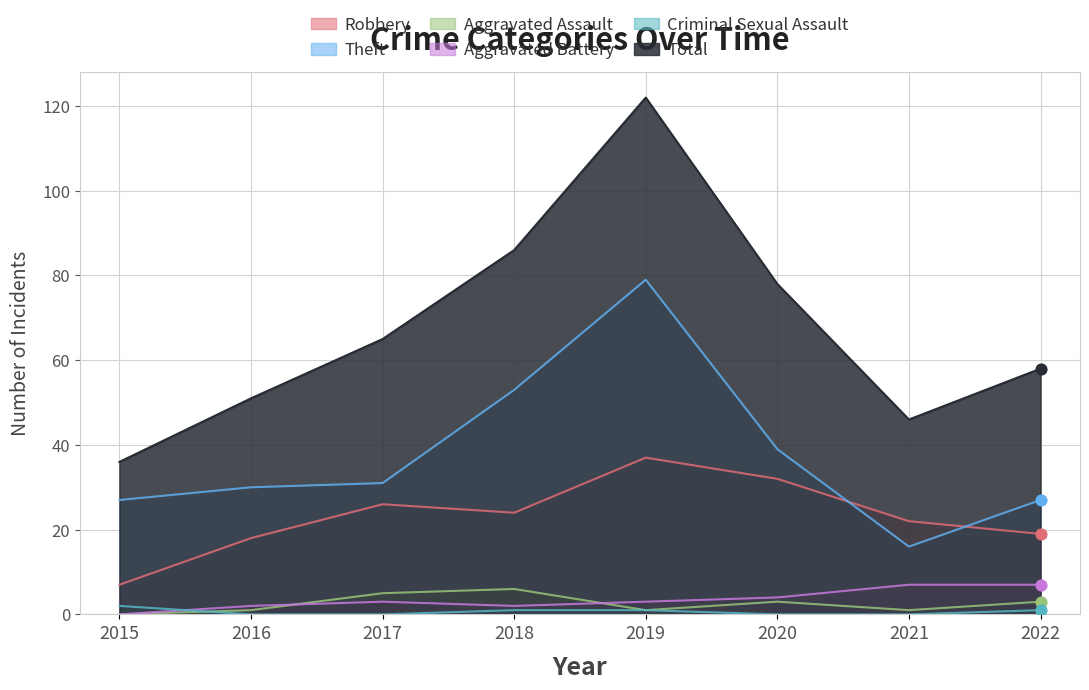

At which category is the sum across all series the highest?

2019